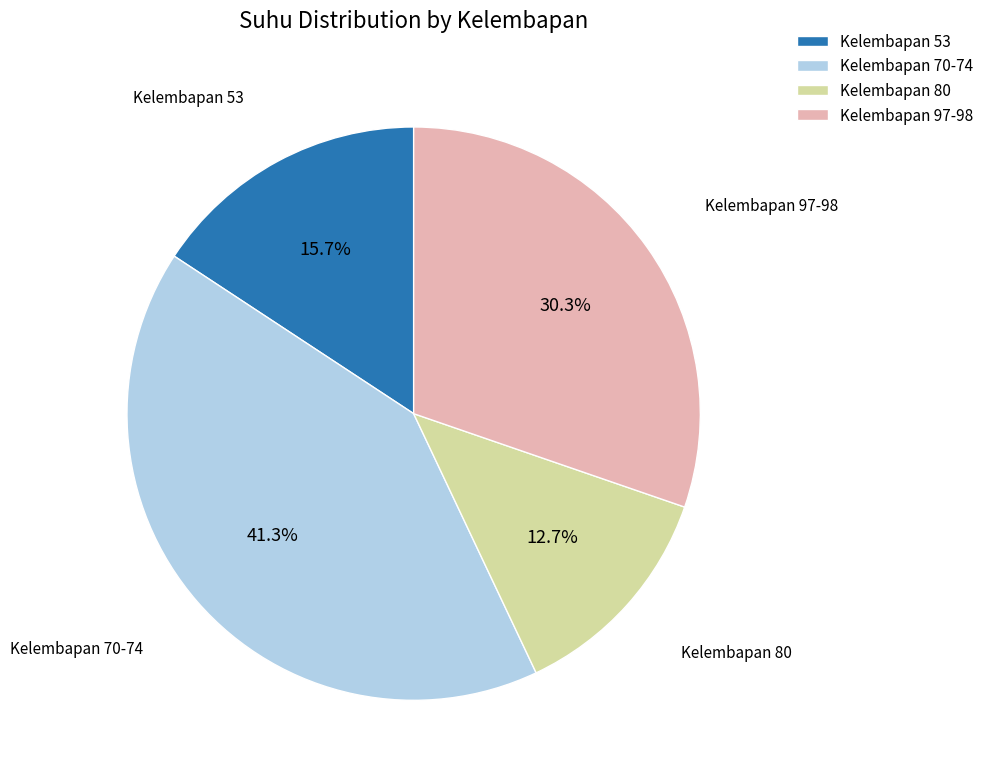

Which category has the biggest portion of the pie?

Kelembapan 70-74